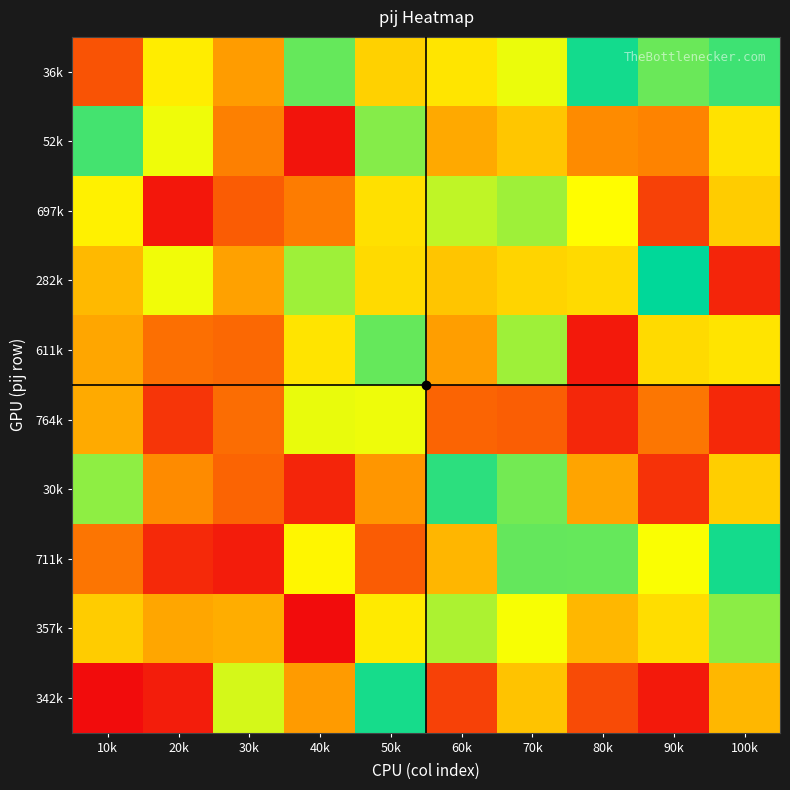

Which series has the largest total across all categories?

36k